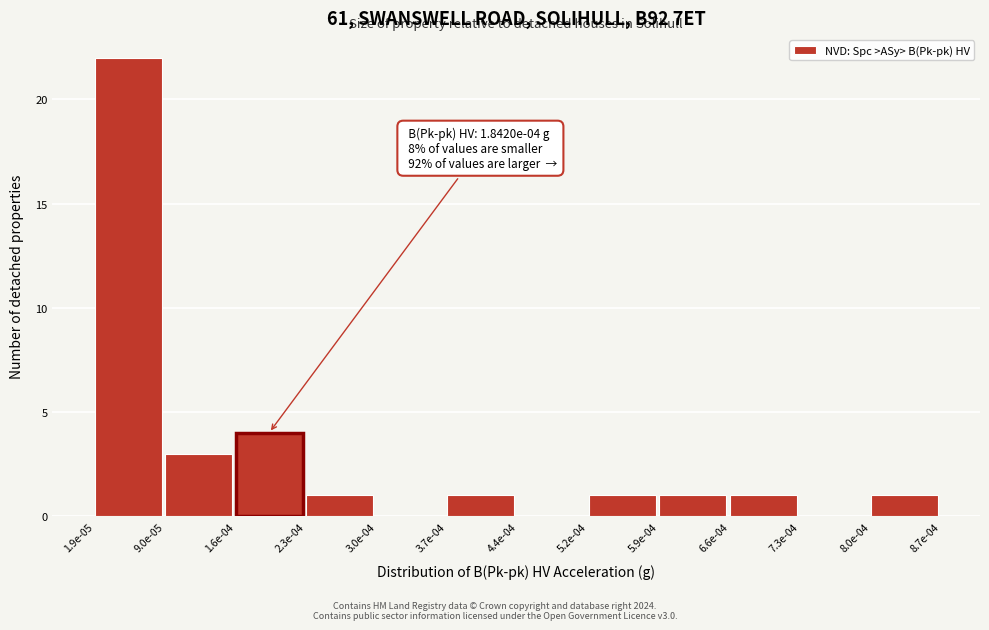

Reading right to left, extract all data points from this chart.

8.0e-04=1	7.3e-04=0	6.6e-04=1	5.9e-04=1	5.2e-04=1	4.4e-04=0	3.7e-04=1	3.0e-04=0	2.3e-04=1	1.6e-04=4	9.0e-05=3	1.9e-05=22